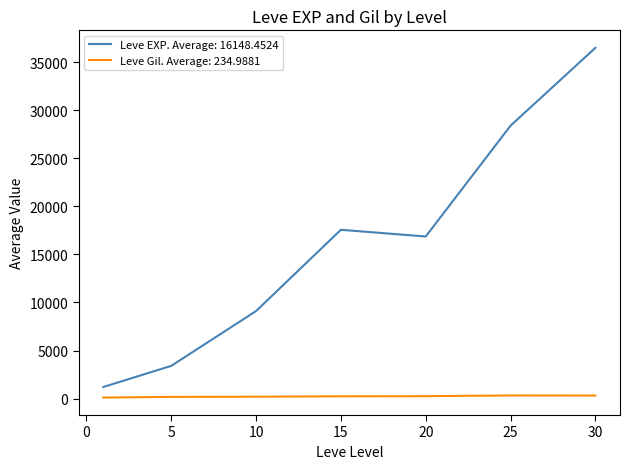

List the series in order of their overall mean, lowest first.

Leve Gil. Average: 234.9881, Leve EXP. Average: 16148.4524